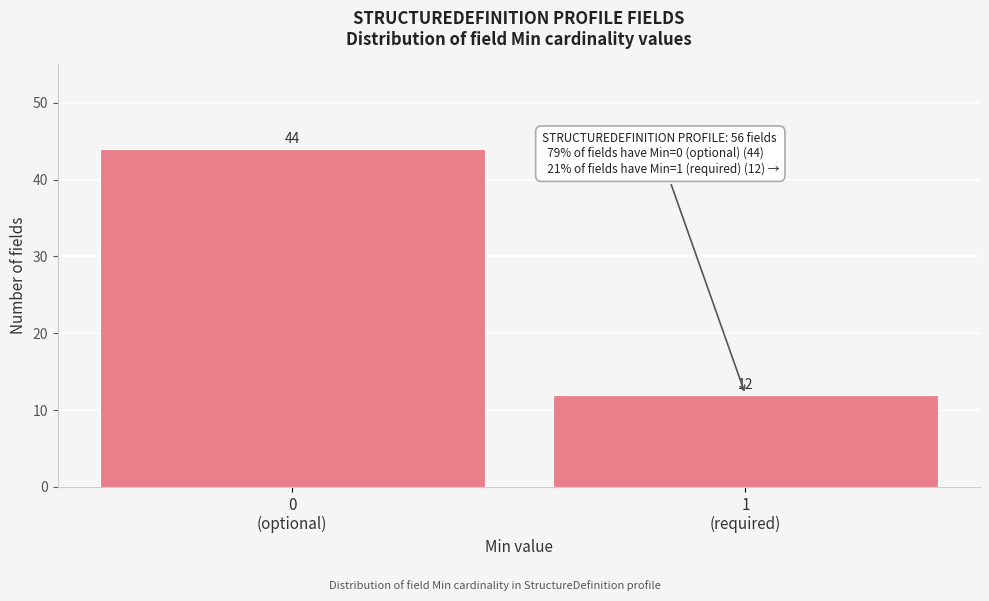

Reading left to right, transcribe all the data shown in this chart.

44	12